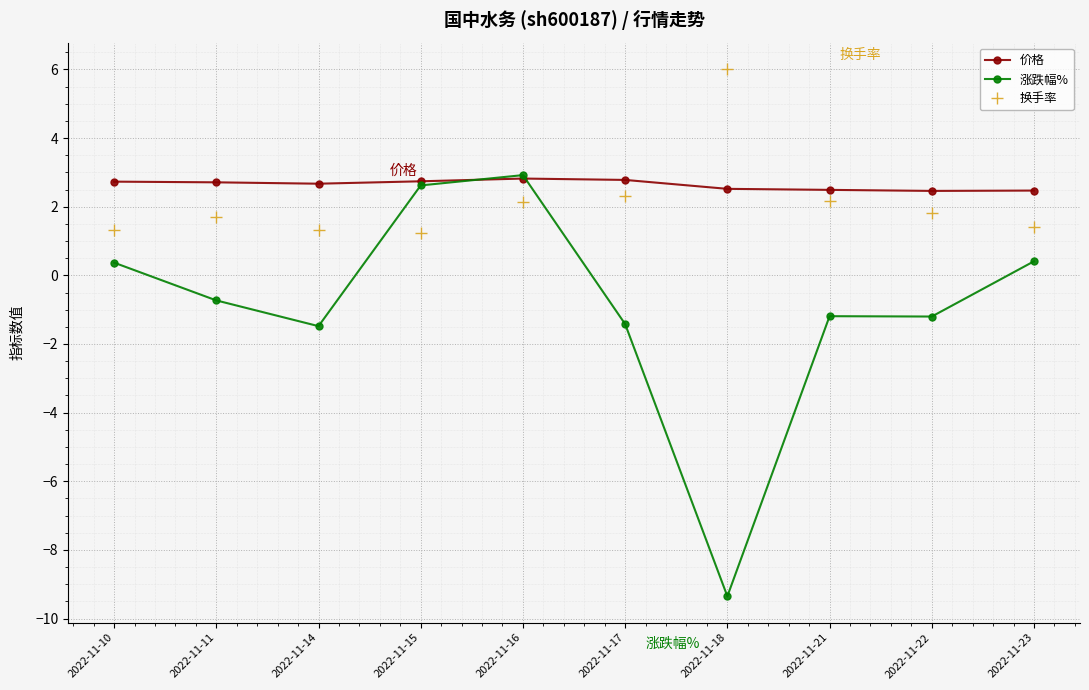

At which category is the sum across all series the highest?

2022-11-16